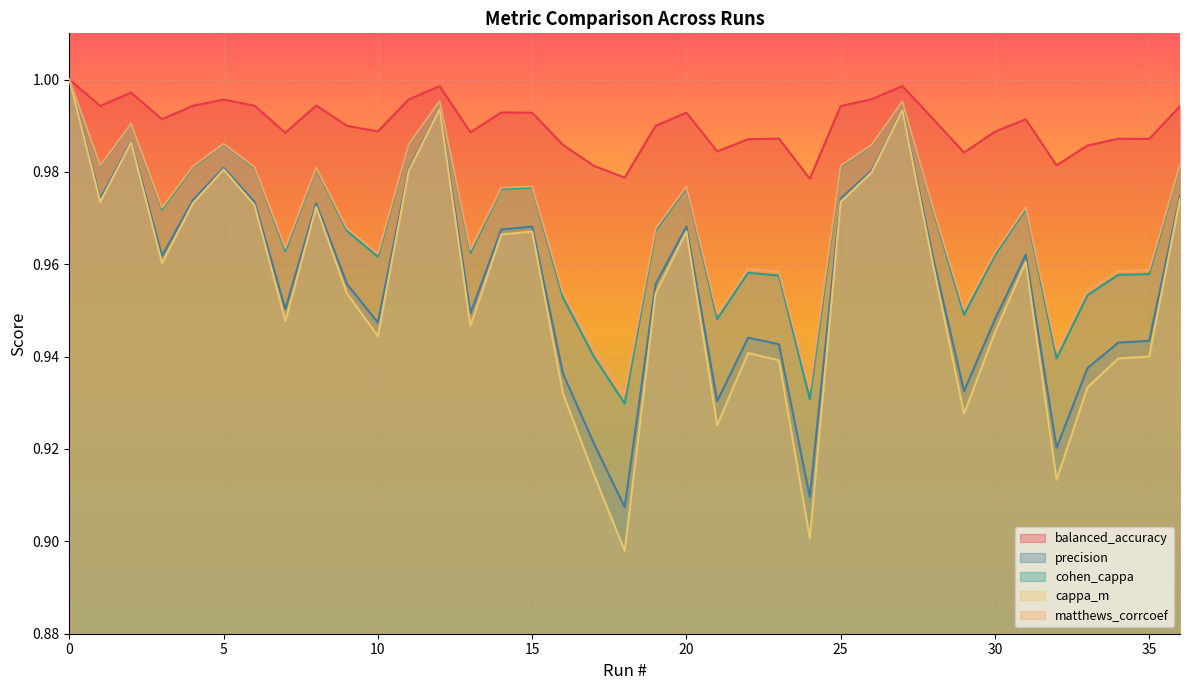

What is the minimum value shown in the chart?

0.9